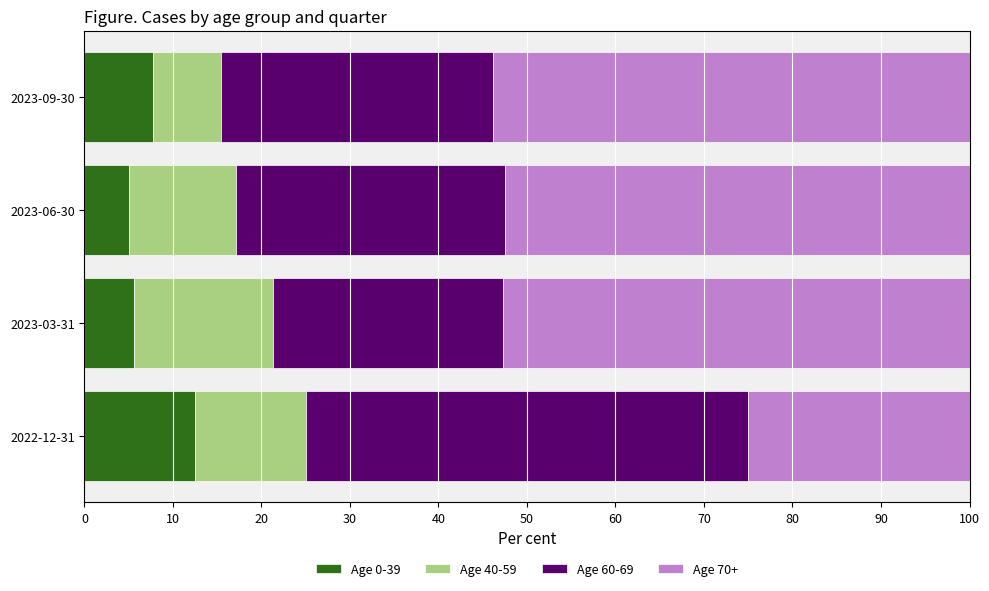

The value of Age 0-39 at 2023-09-30 is 7.7. True or false?

True